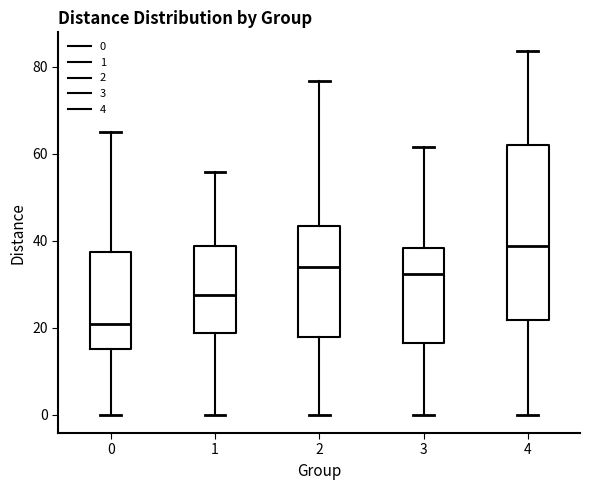

Reading left to right, read every box against the y-axis: the position of its median line, the range the box covers, and the ends of its whiskers. The values are not printed on the chart, so give them approximately, as read against the axis.

0: median 20, box 16 to 38, whiskers 0 to 64
1: median 28, box 18 to 38, whiskers 0 to 56
2: median 34, box 18 to 44, whiskers 0 to 76
3: median 32, box 16 to 38, whiskers 0 to 62
4: median 38, box 22 to 62, whiskers 0 to 84